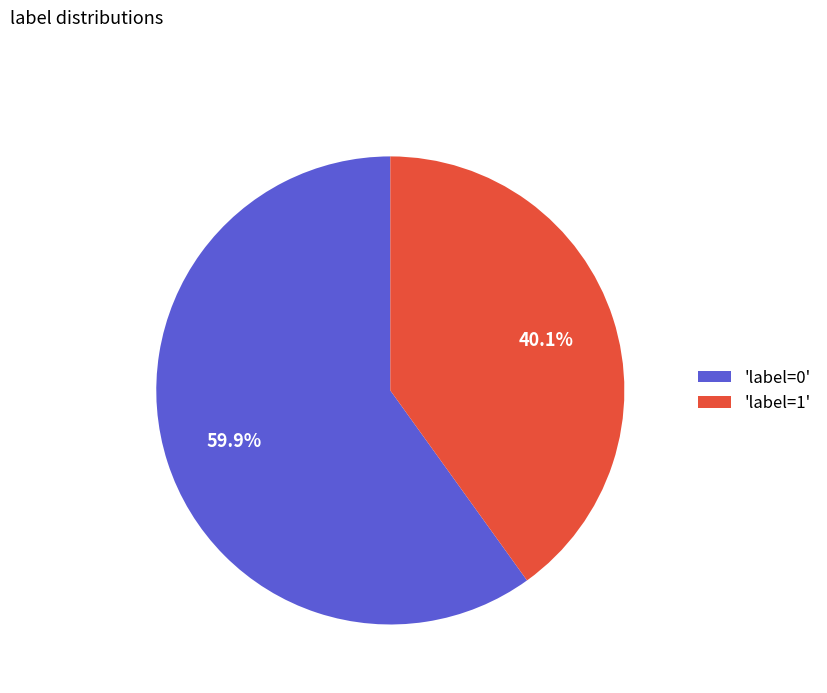

To the nearest percent, what is the difference between the largest and smallest slice percentages?

20%